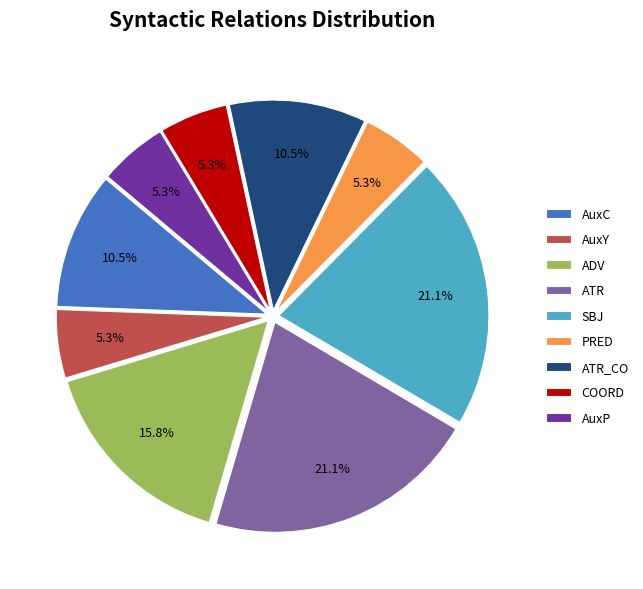

Does any single category account for the majority?

No